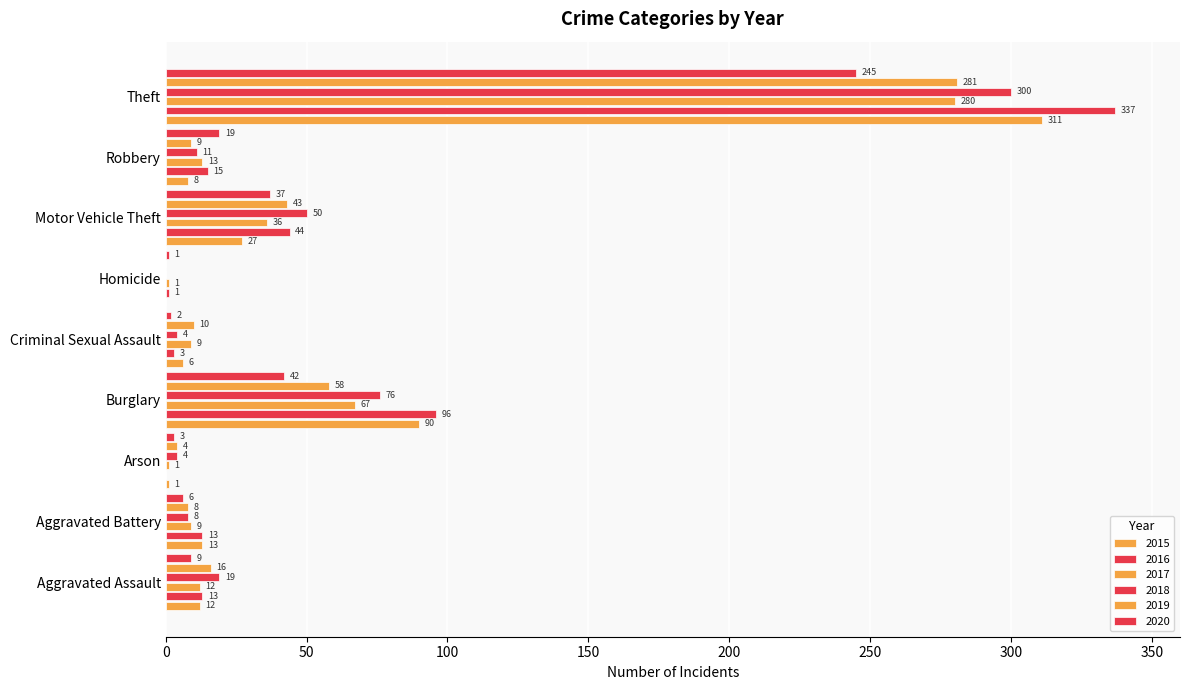

How many series are shown in this chart?

6